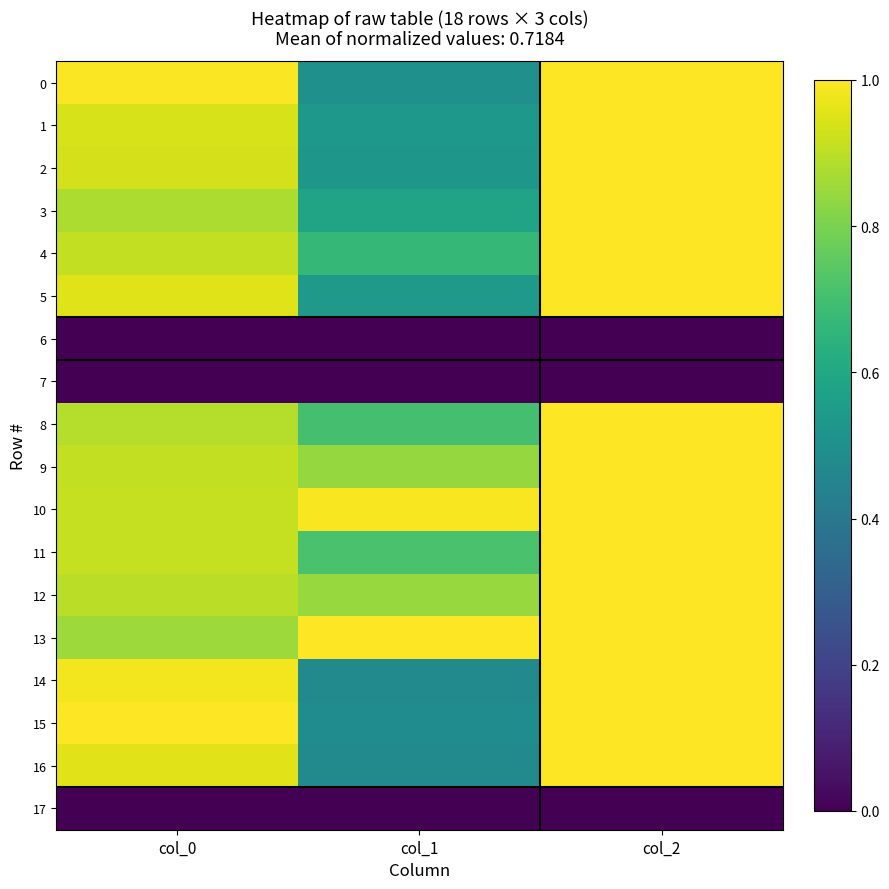

What is the total value across all series at col_0?

13.9